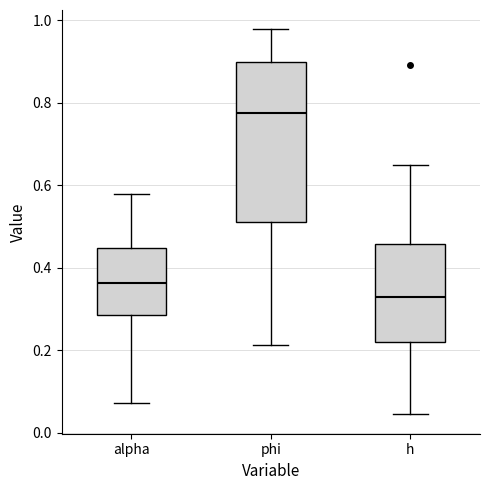

Where does the upper whisker of the box for alpha end on the y-axis? The values are not printed on the chart, so give them approximately, as read against the axis.

0.58